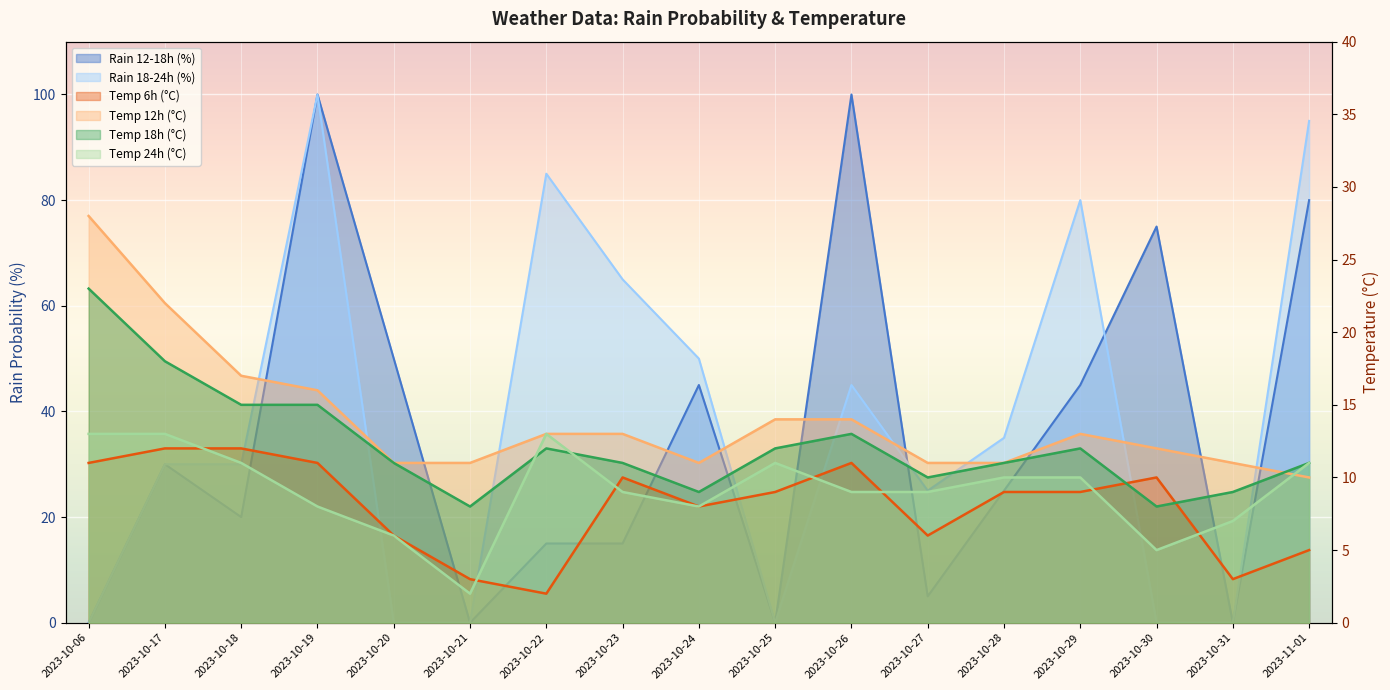

Reading left to right, transcribe all the data shown in this chart.

rain_12-18: 2023-10-06=0	2023-10-17=30	2023-10-18=20	2023-10-19=100	2023-10-20=50	2023-10-21=0	2023-10-22=15	2023-10-23=15	2023-10-24=45	2023-10-25=0	2023-10-26=100	2023-10-27=5	2023-10-28=25	2023-10-29=45	2023-10-30=75	2023-10-31=0	2023-11-01=80
rain_18-24: 2023-10-06=0	2023-10-17=30	2023-10-18=30	2023-10-19=100	2023-10-20=0	2023-10-21=0	2023-10-22=85	2023-10-23=65	2023-10-24=50	2023-10-25=0	2023-10-26=45	2023-10-27=25	2023-10-28=35	2023-10-29=80	2023-10-30=0	2023-10-31=0	2023-11-01=95
temp_6: 2023-10-06=11	2023-10-17=12	2023-10-18=12	2023-10-19=11	2023-10-20=6	2023-10-21=3	2023-10-22=2	2023-10-23=10	2023-10-24=8	2023-10-25=9	2023-10-26=11	2023-10-27=6	2023-10-28=9	2023-10-29=9	2023-10-30=10	2023-10-31=3	2023-11-01=5
temp_12: 2023-10-06=28	2023-10-17=22	2023-10-18=17	2023-10-19=16	2023-10-20=11	2023-10-21=11	2023-10-22=13	2023-10-23=13	2023-10-24=11	2023-10-25=14	2023-10-26=14	2023-10-27=11	2023-10-28=11	2023-10-29=13	2023-10-30=12	2023-10-31=11	2023-11-01=10
temp_18: 2023-10-06=23	2023-10-17=18	2023-10-18=15	2023-10-19=15	2023-10-20=11	2023-10-21=8	2023-10-22=12	2023-10-23=11	2023-10-24=9	2023-10-25=12	2023-10-26=13	2023-10-27=10	2023-10-28=11	2023-10-29=12	2023-10-30=8	2023-10-31=9	2023-11-01=11
temp_24: 2023-10-06=13	2023-10-17=13	2023-10-18=11	2023-10-19=8	2023-10-20=6	2023-10-21=2	2023-10-22=13	2023-10-23=9	2023-10-24=8	2023-10-25=11	2023-10-26=9	2023-10-27=9	2023-10-28=10	2023-10-29=10	2023-10-30=5	2023-10-31=7	2023-11-01=11